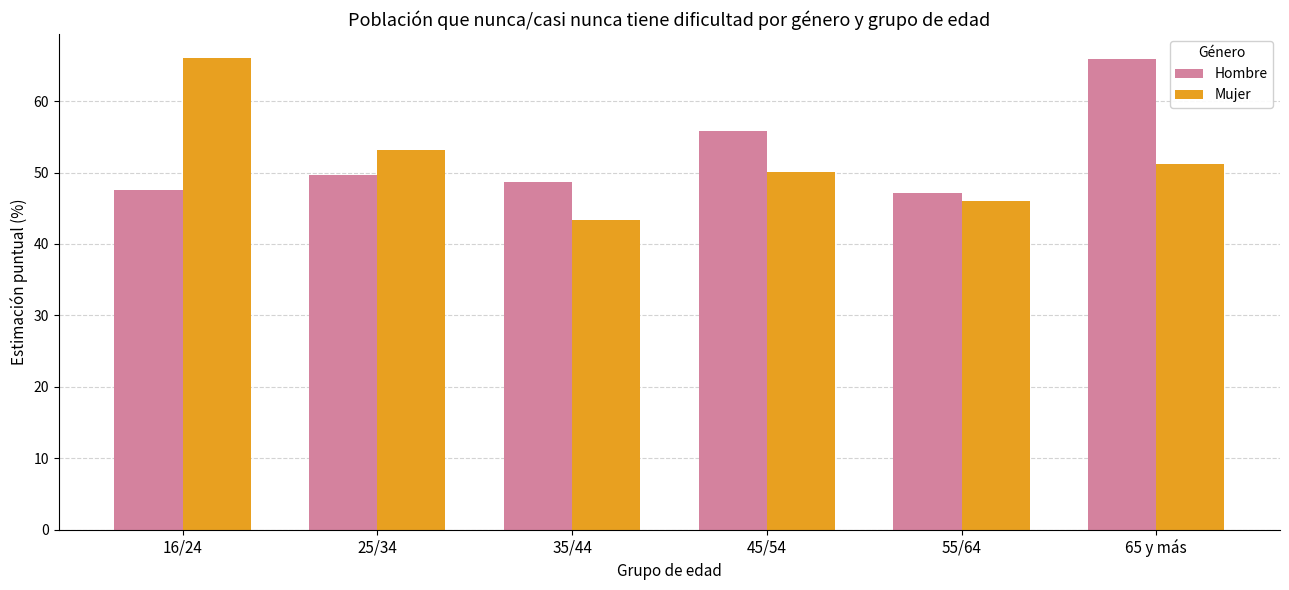

At which label is Mujer closest to 54?

25/34